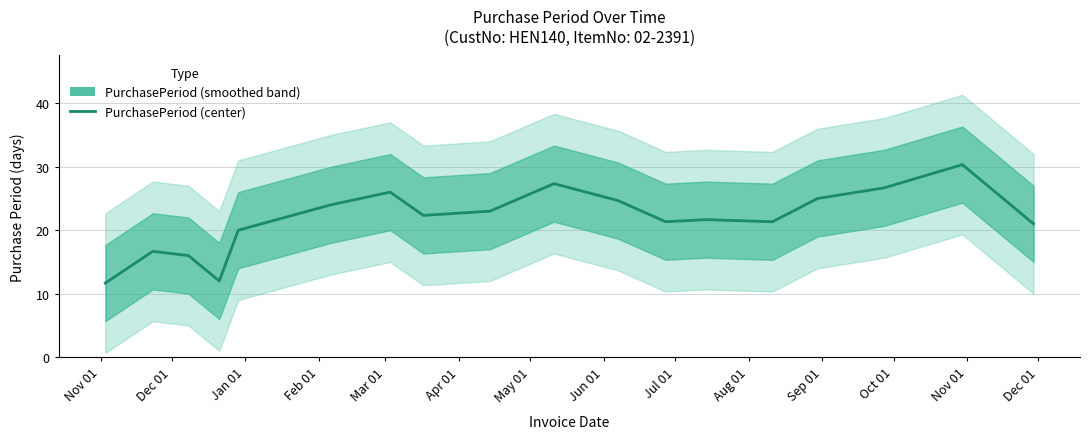

Reading left to right, list all the values displayed in this chart.

11.7	16.7	16.0	12.0	20.0	24.0	26.0	22.3	23.0	27.3	24.7	21.3	21.7	21.3	25.0	26.7	30.3	21.0